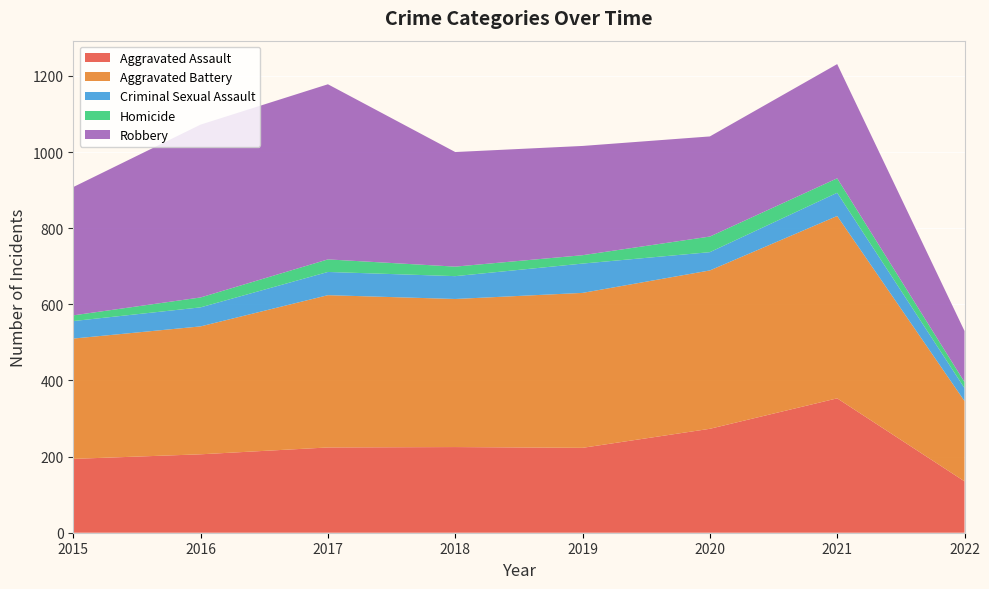

Reading left to right, list all the values displayed in this chart.

Aggravated Assault: 194	206	224	225	223	273	353	135
Aggravated Battery: 316	336	400	389	407	416	479	211
Criminal Sexual Assault: 46	50	61	60	77	48	61	34
Homicide: 15	26	33	25	22	41	38	16
Robbery: 337	454	460	301	287	263	300	134